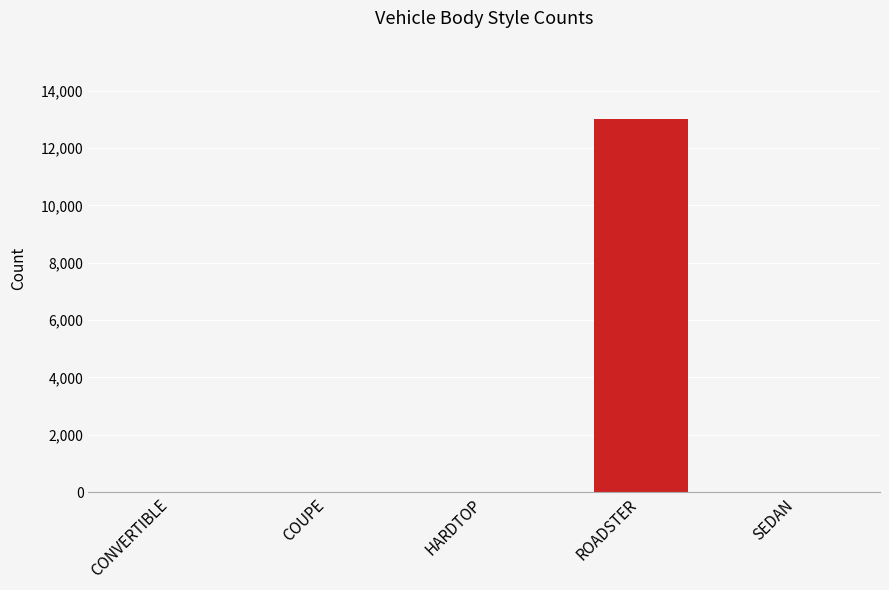

What is the sum of all values?

13000